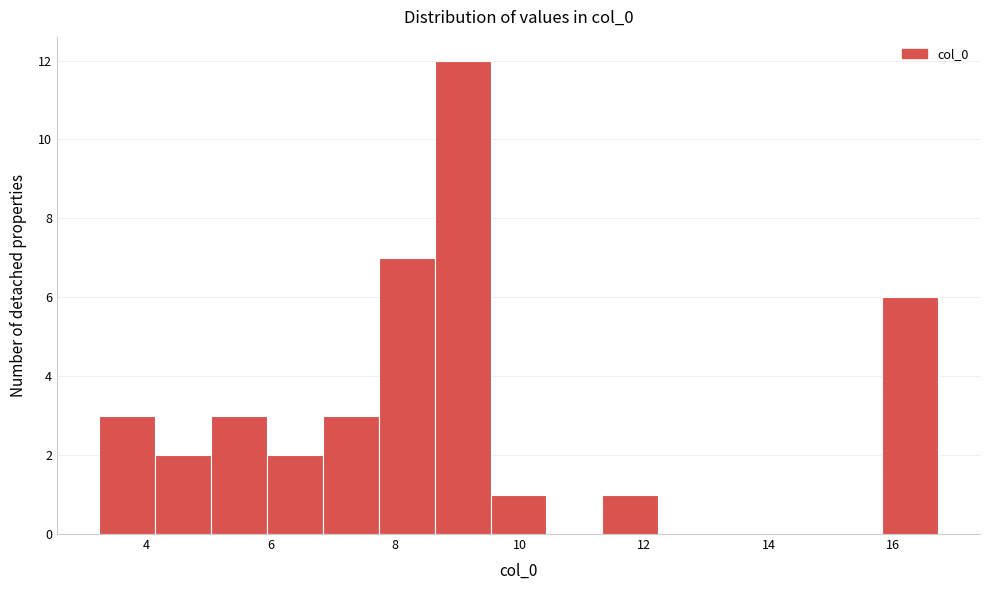

Which range on the x-axis has the tallest bar?

8.6 to 9.6